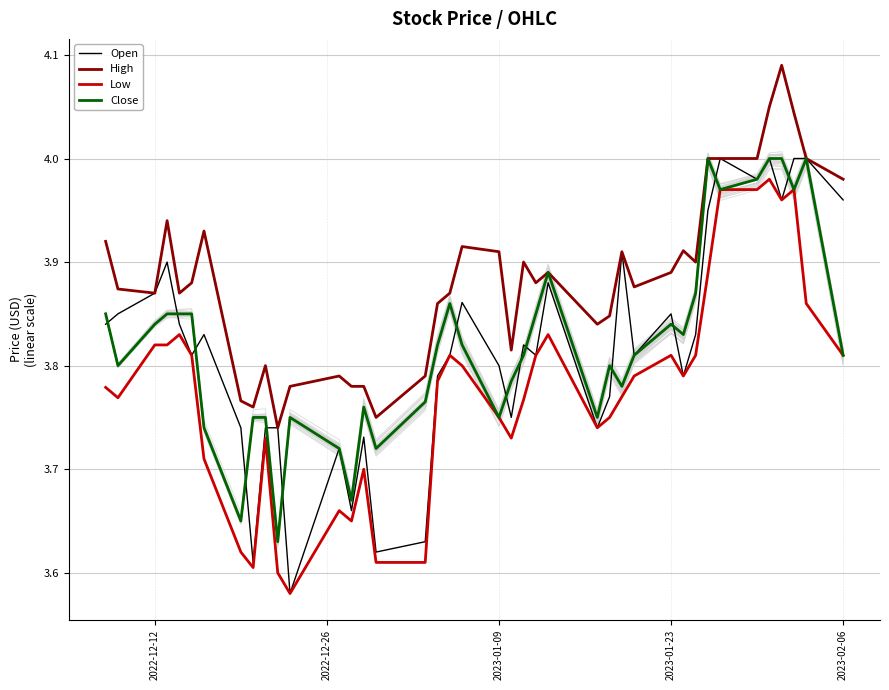

Which series has the largest total across all categories?

High